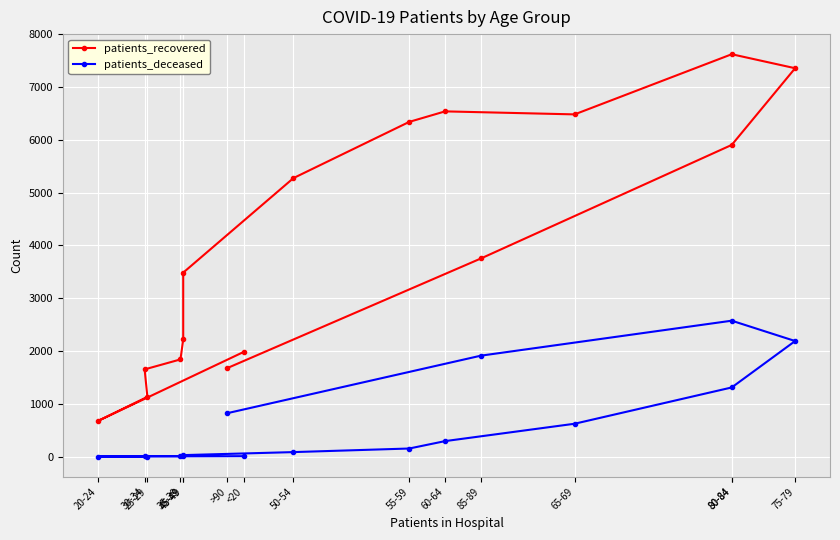

In patients_recovered, how many points are lower than both neighbors (excluding endpoints)?

2